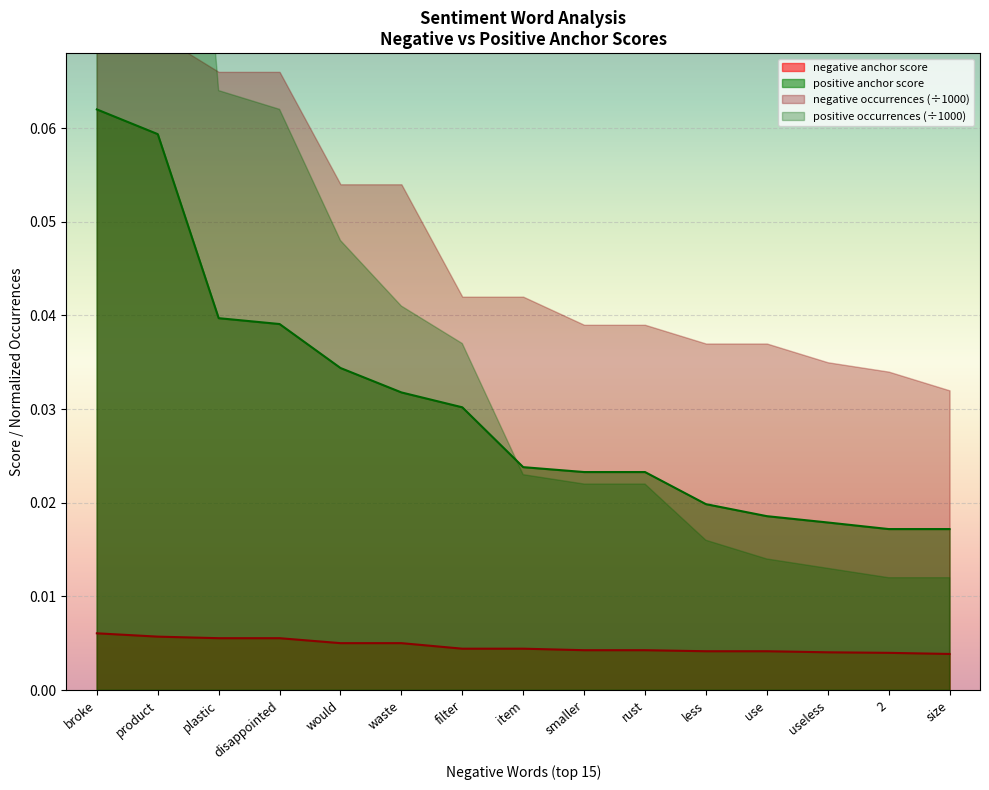

How many categories are shown in the chart?

15